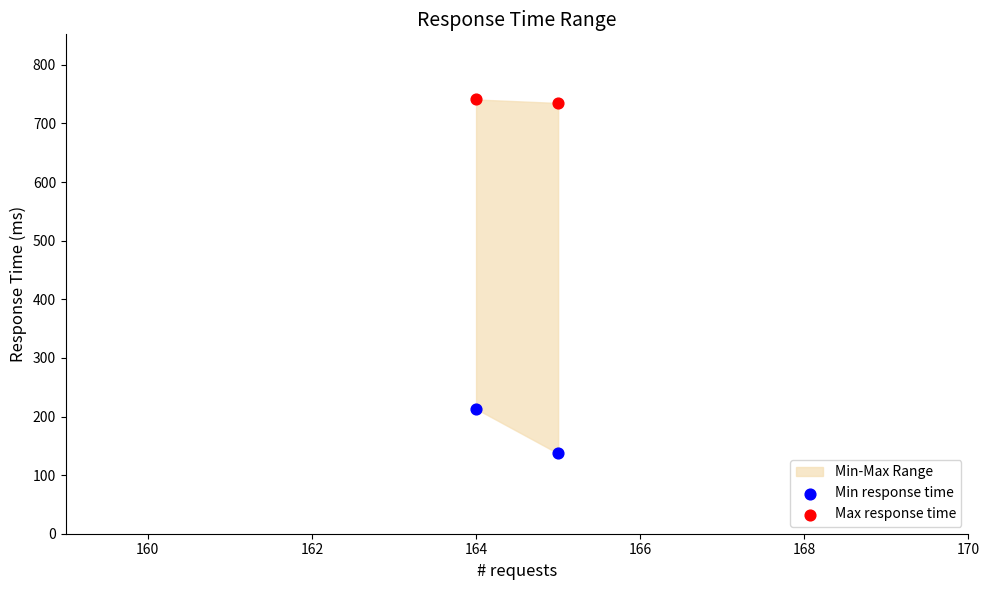

Which series contains the highest Y value?

Max response time